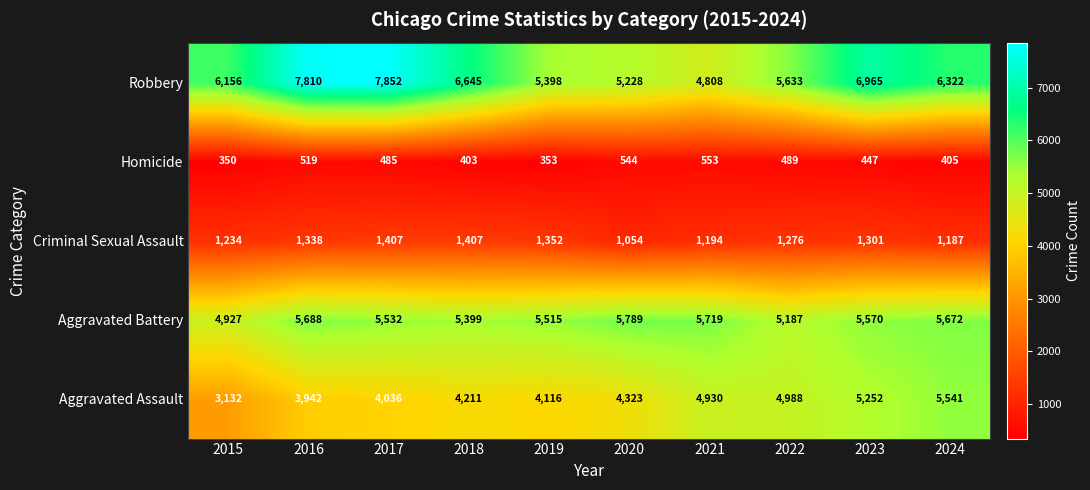

Where does the Aggravated Battery series first go above 5570?

2016